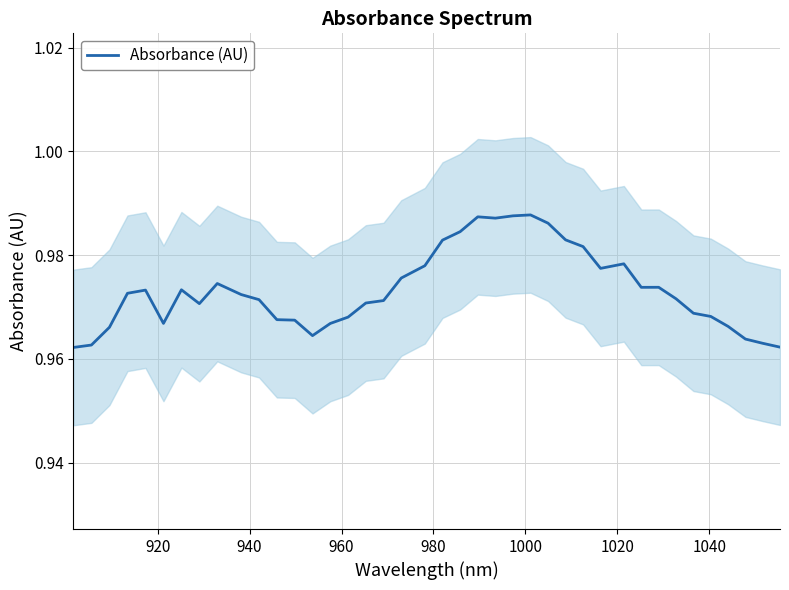

Count the number of categories in the chart.

40